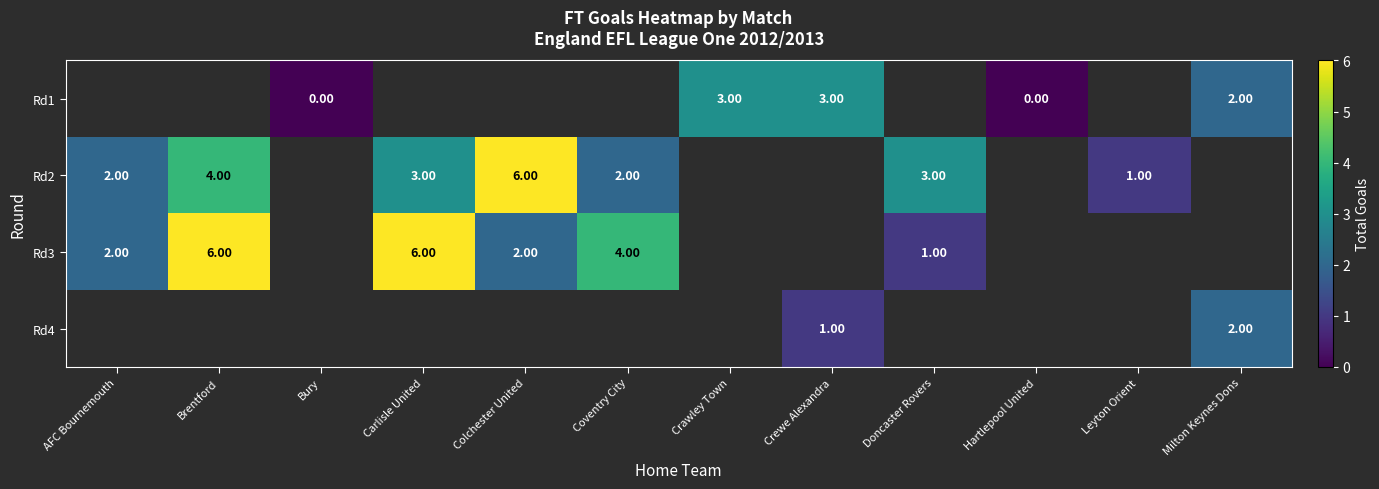

At which label does Rd2 reach its peak?

Colchester United